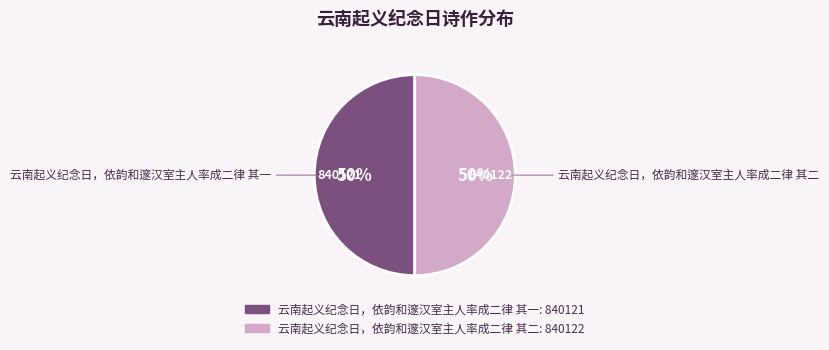

Count the number of slices in the pie.

2